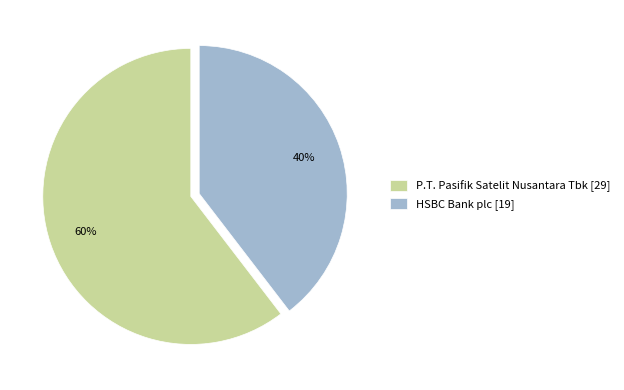

Is it true that HSBC Bank plc is 40% of the pie?

True